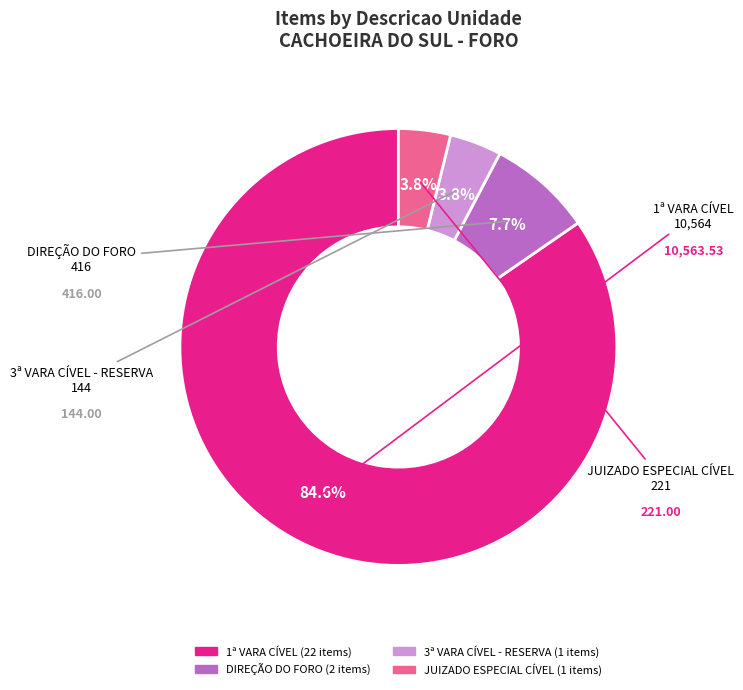

Does JUIZADO ESPECIAL CÍVEL account for over 50% of the chart?

No